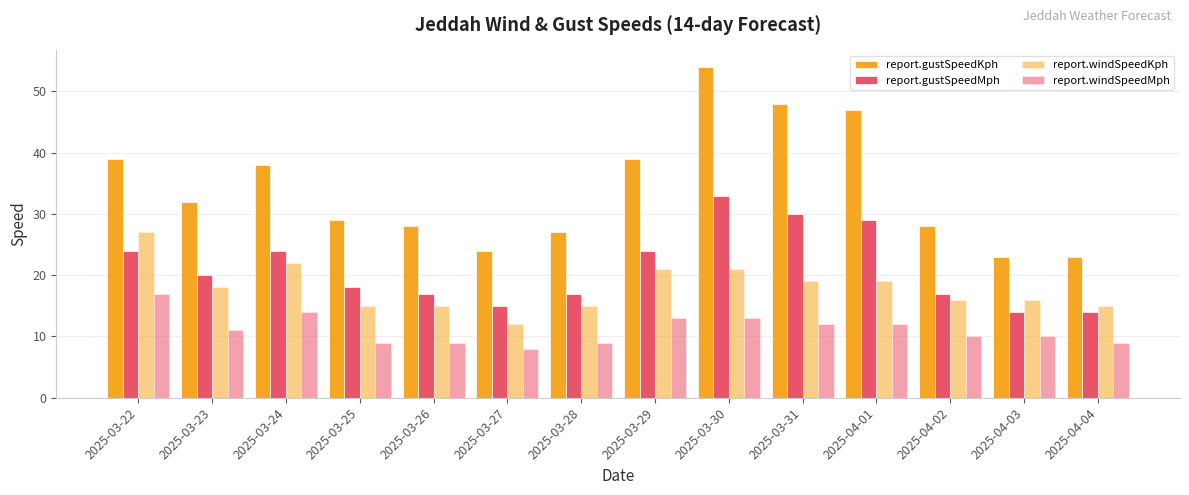

Count the number of data series in this chart.

4